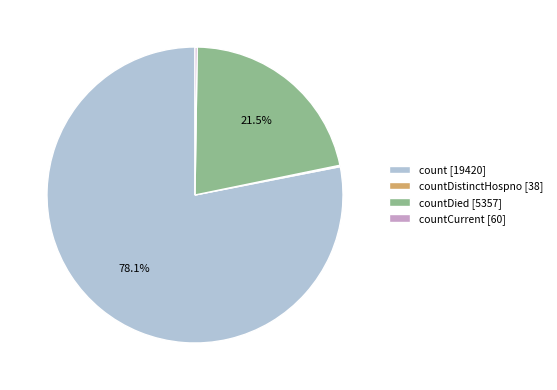

Does any single category account for the majority?

Yes